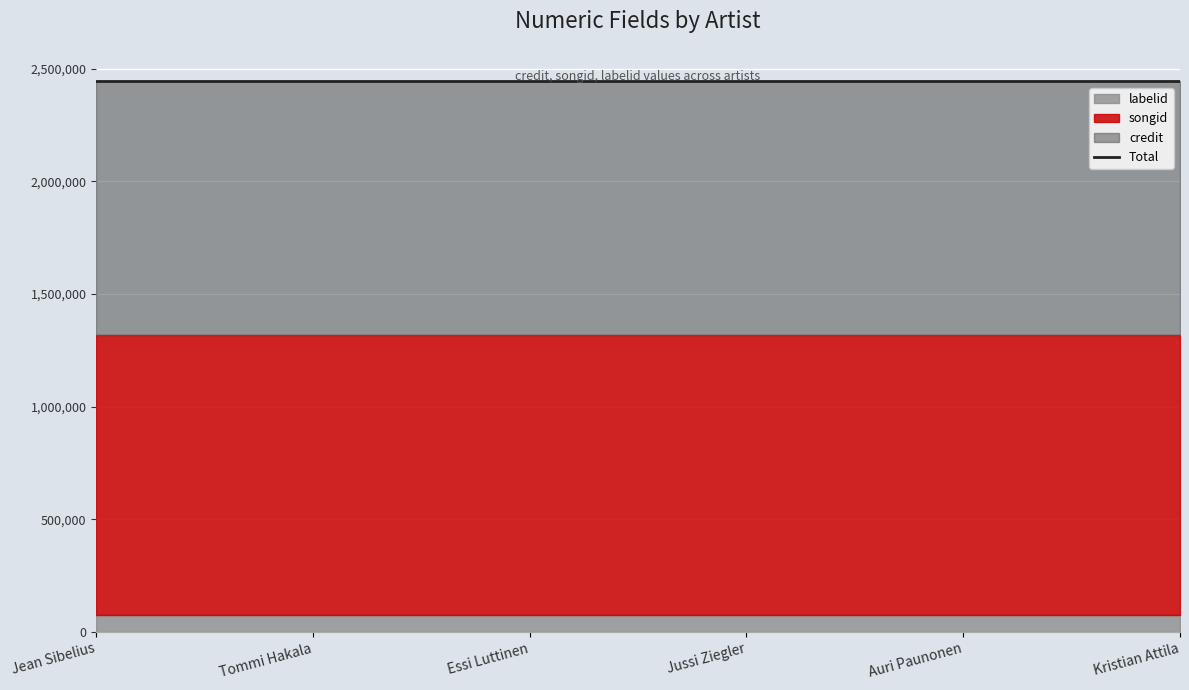

Which label corresponds to the smallest value in the chart?

Jean Sibelius